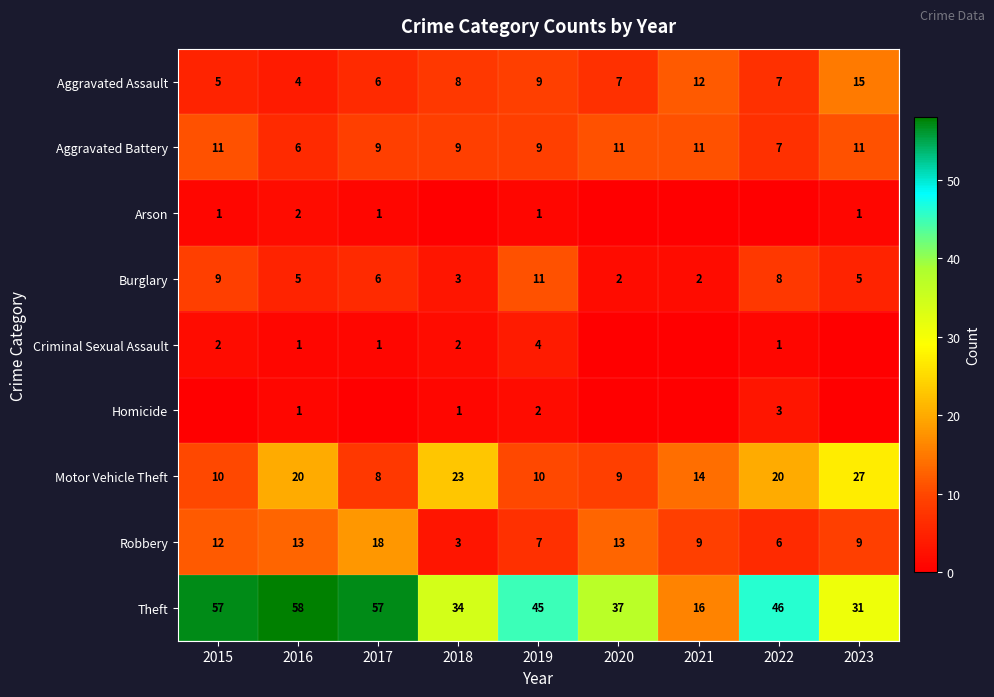

At which category is the sum across all series the highest?

2016